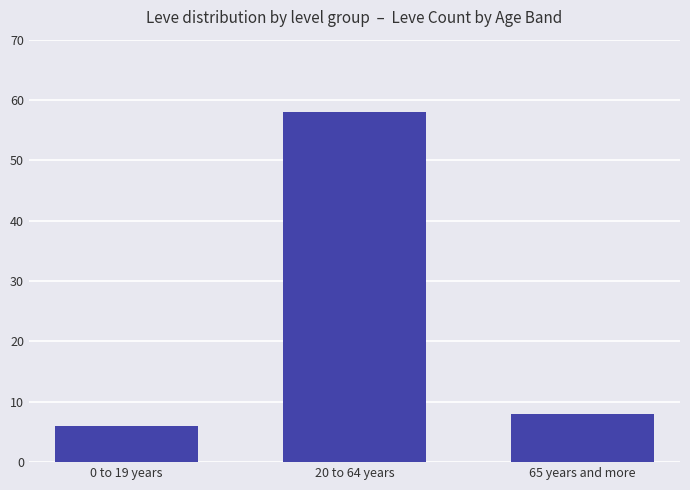

How many bars are there in total?

3